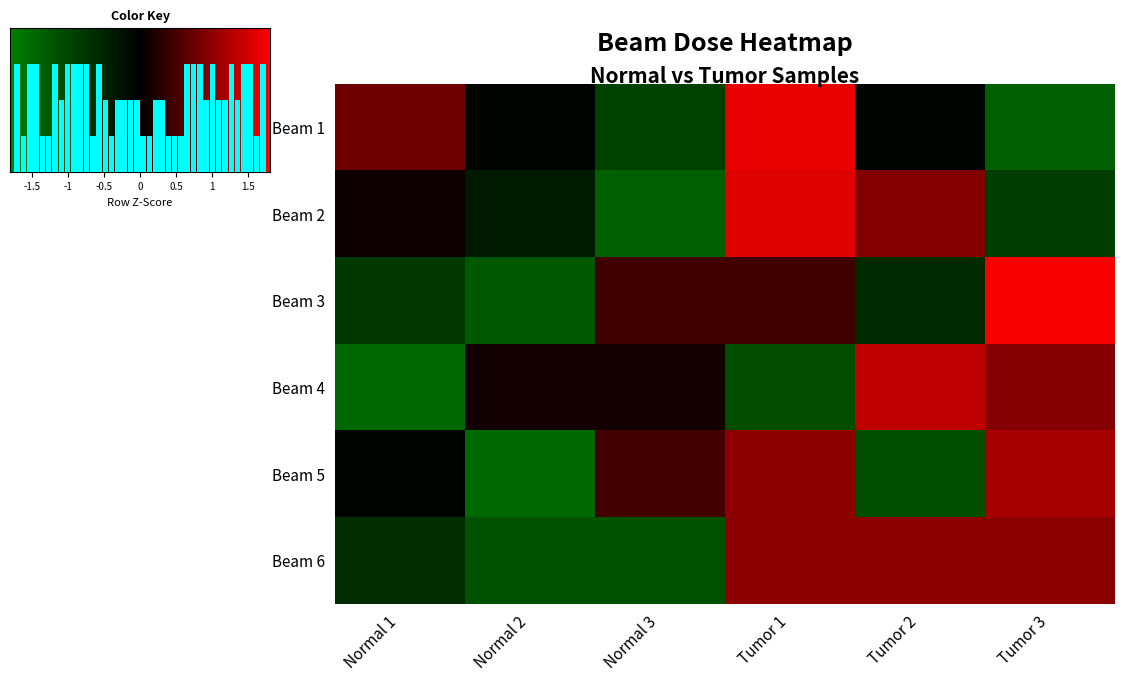

The Beam 1 series shows -0.0 at Tumor 2. True or false?

False